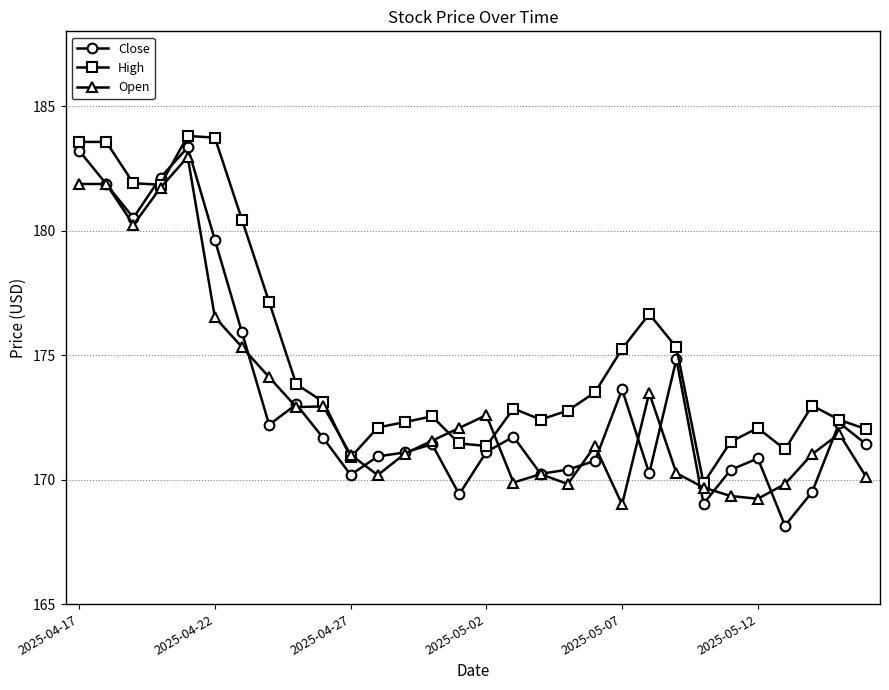

After their last crossing, which series has the higher values: Open or High?

High